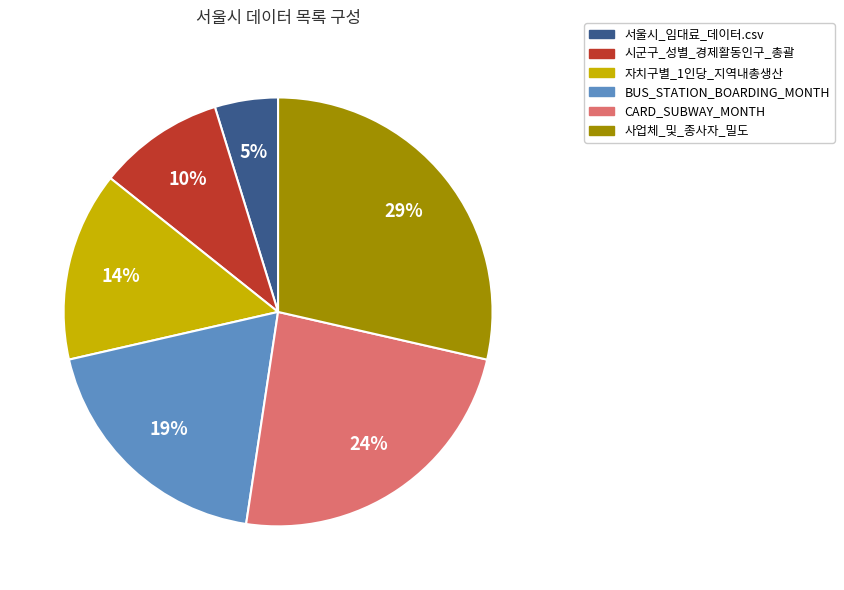

Is there any slice that represents more than half of the pie?

No